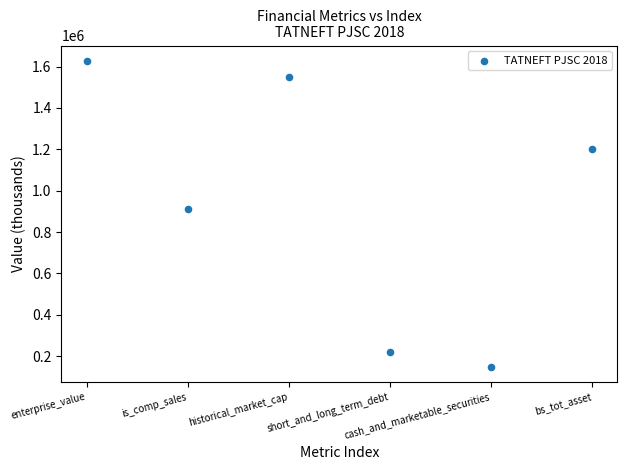

What Y value in the scatter plot is closest to 888008?

910534.0